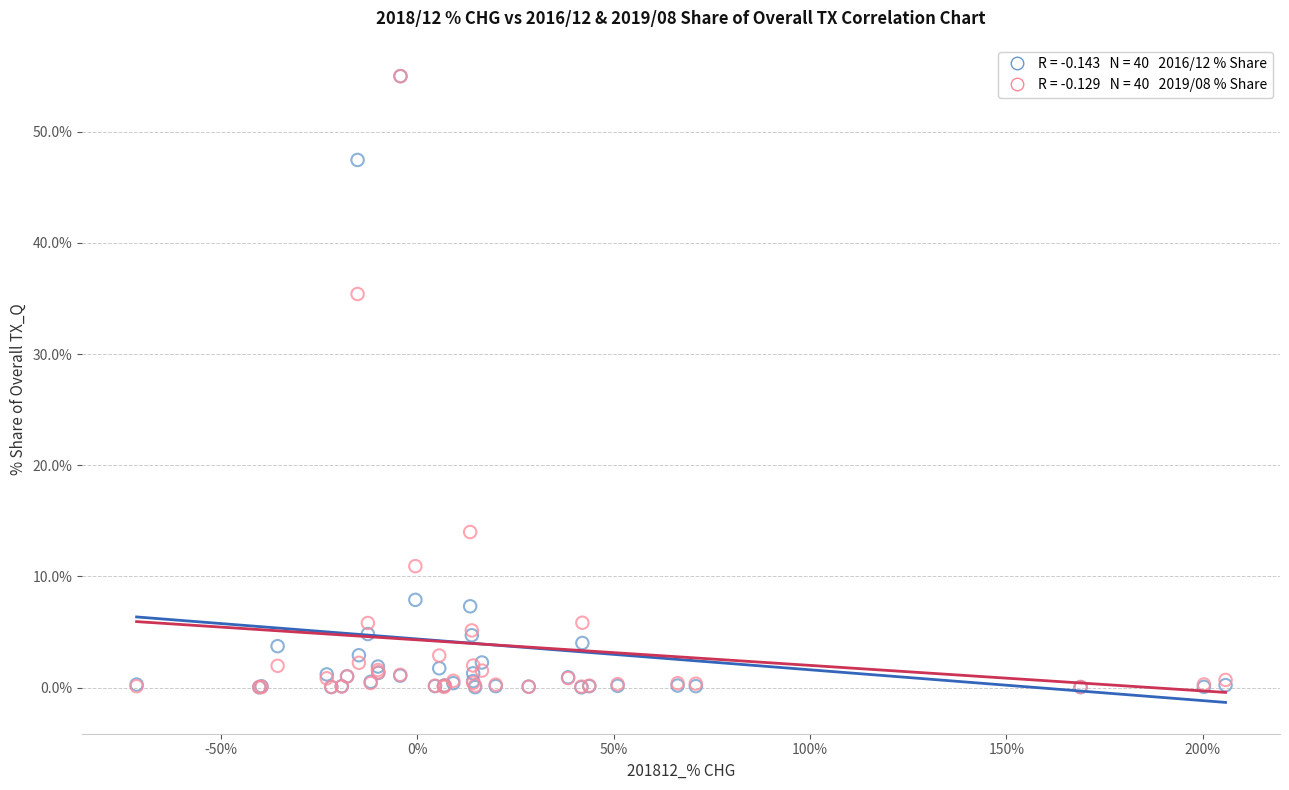

Across all series, what Y value is closest to 27?

35.4